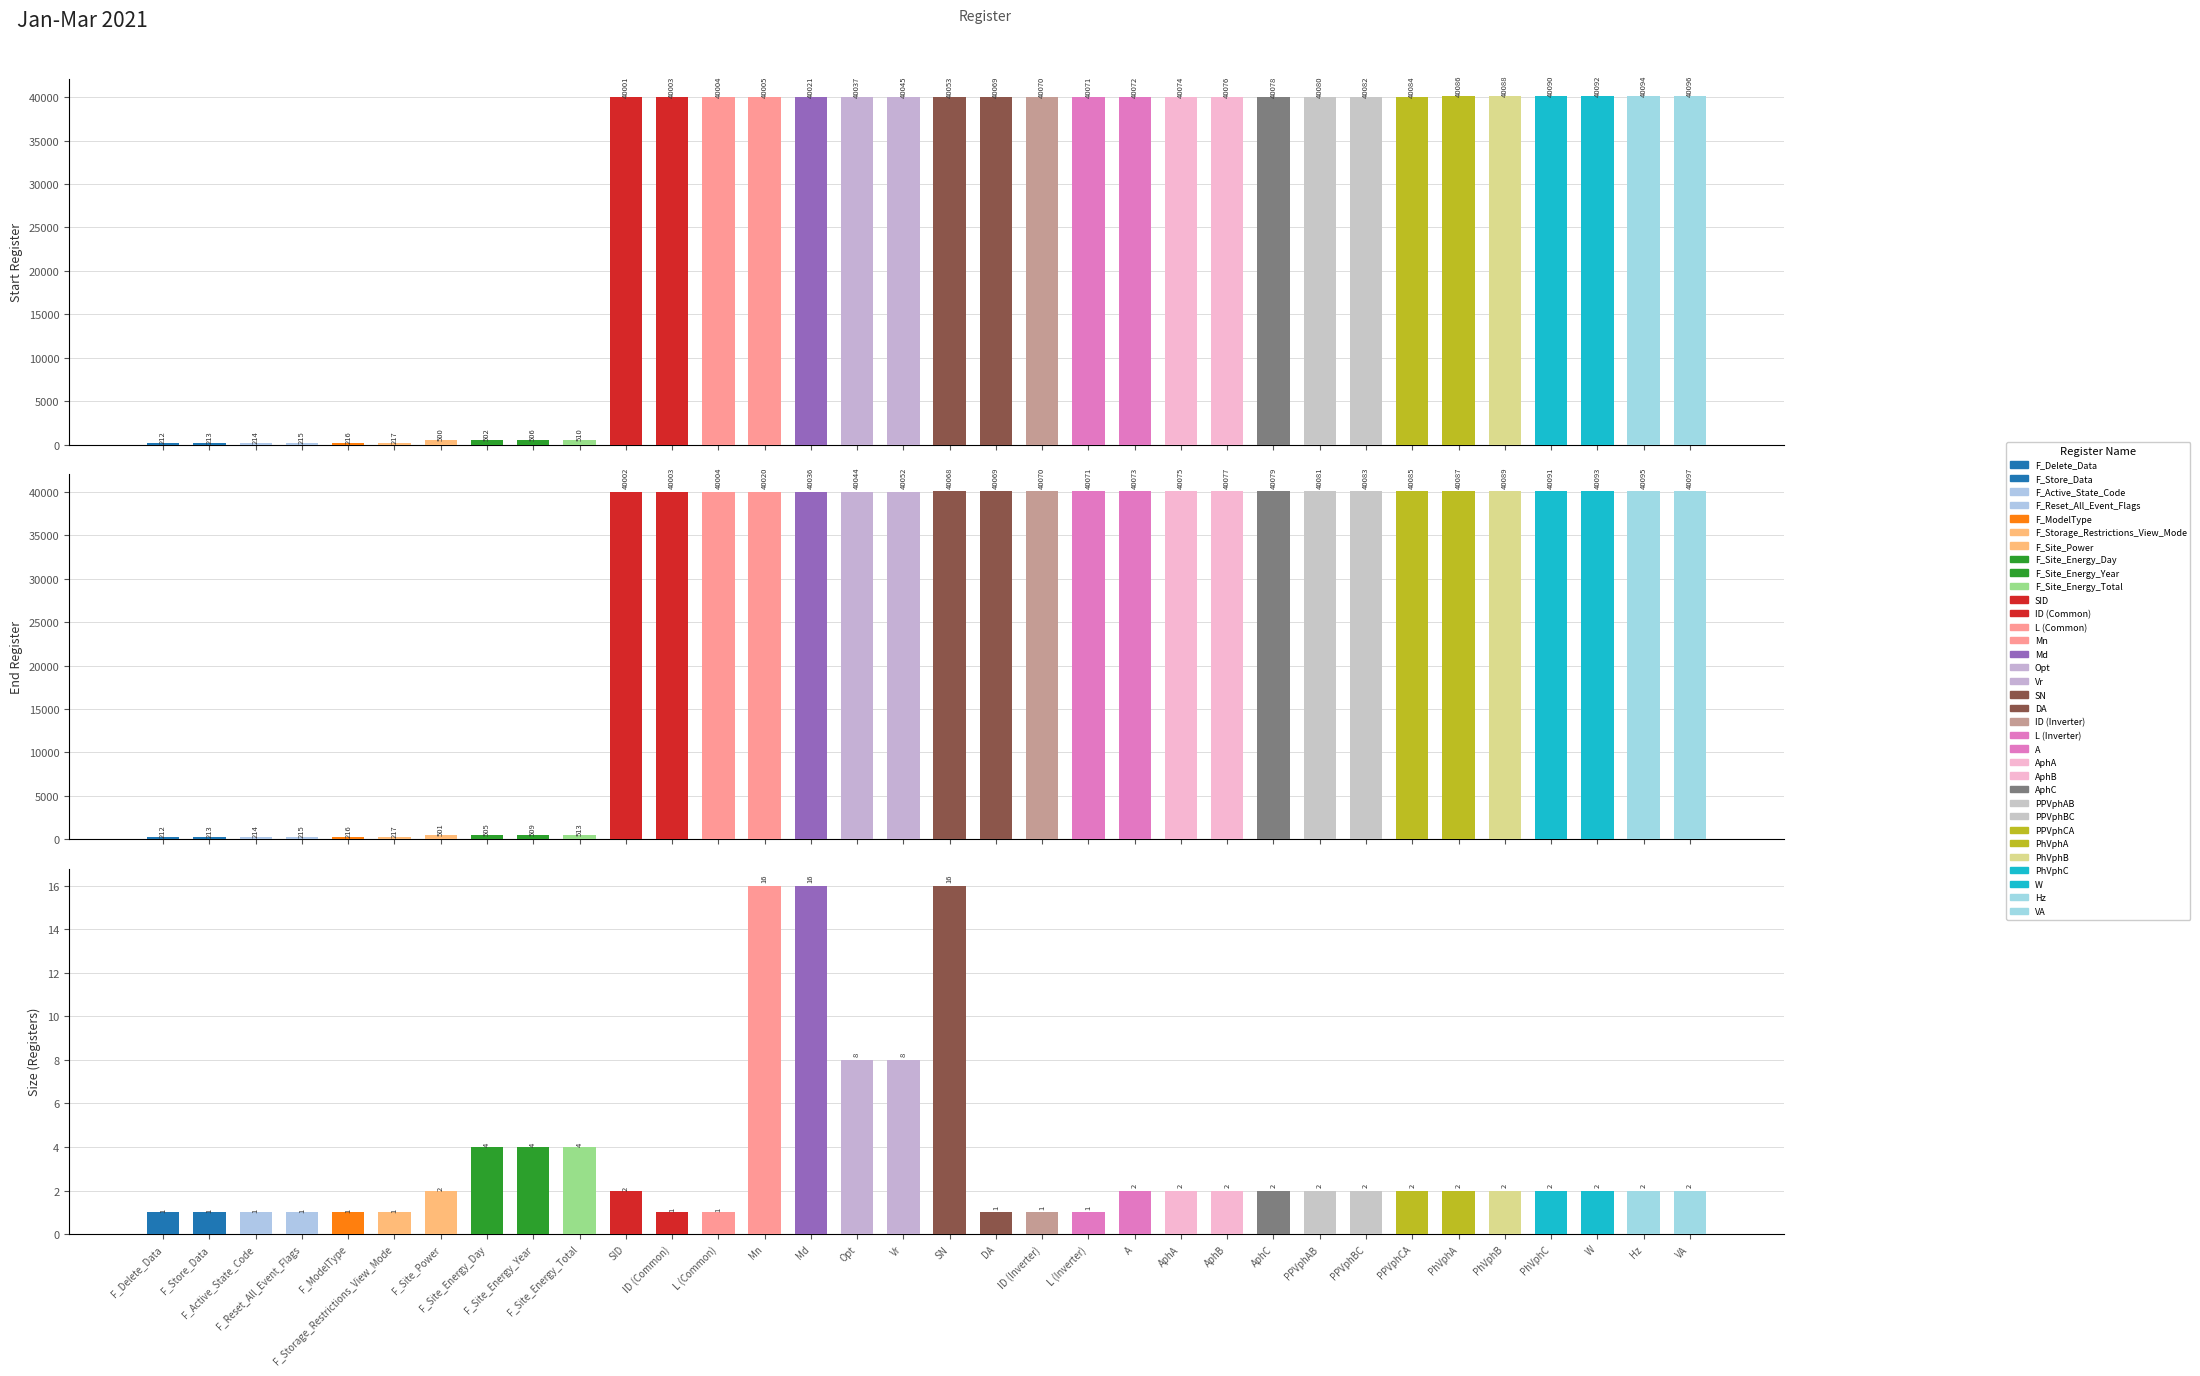

What is the label of the 32nd bar from the left?

W